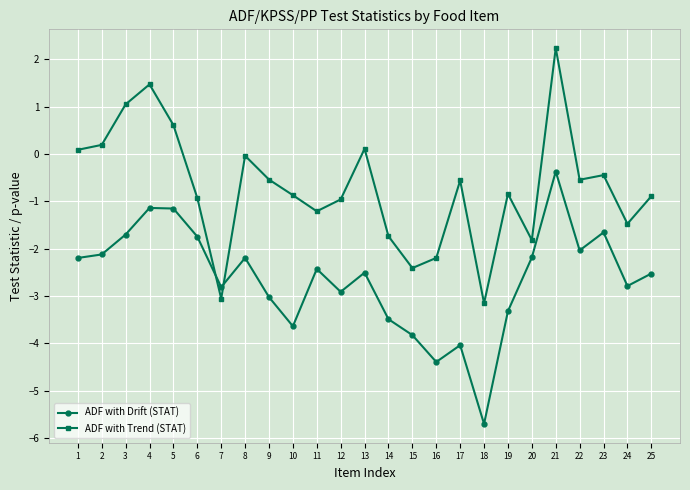

Does the chart have visible grid lines?

Yes